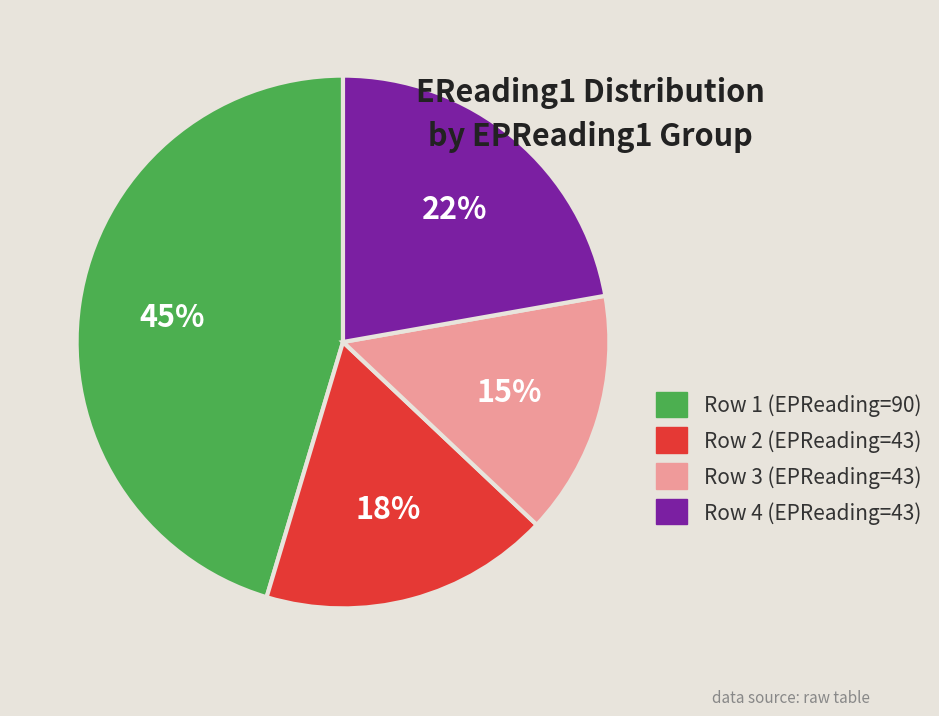

Count the number of slices in the pie.

4